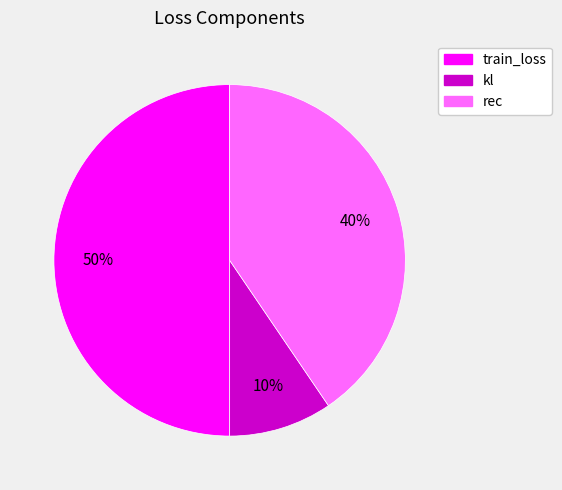

True or false: train_loss accounts for 62% of the total.

False